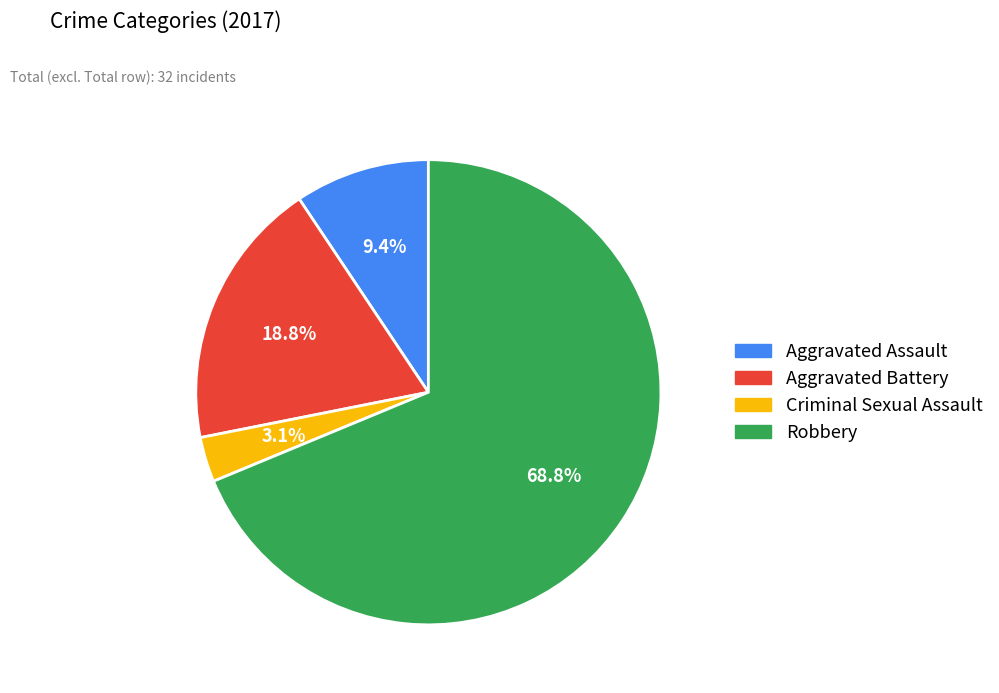

To the nearest percent, what percentage of the pie is Robbery?

69%